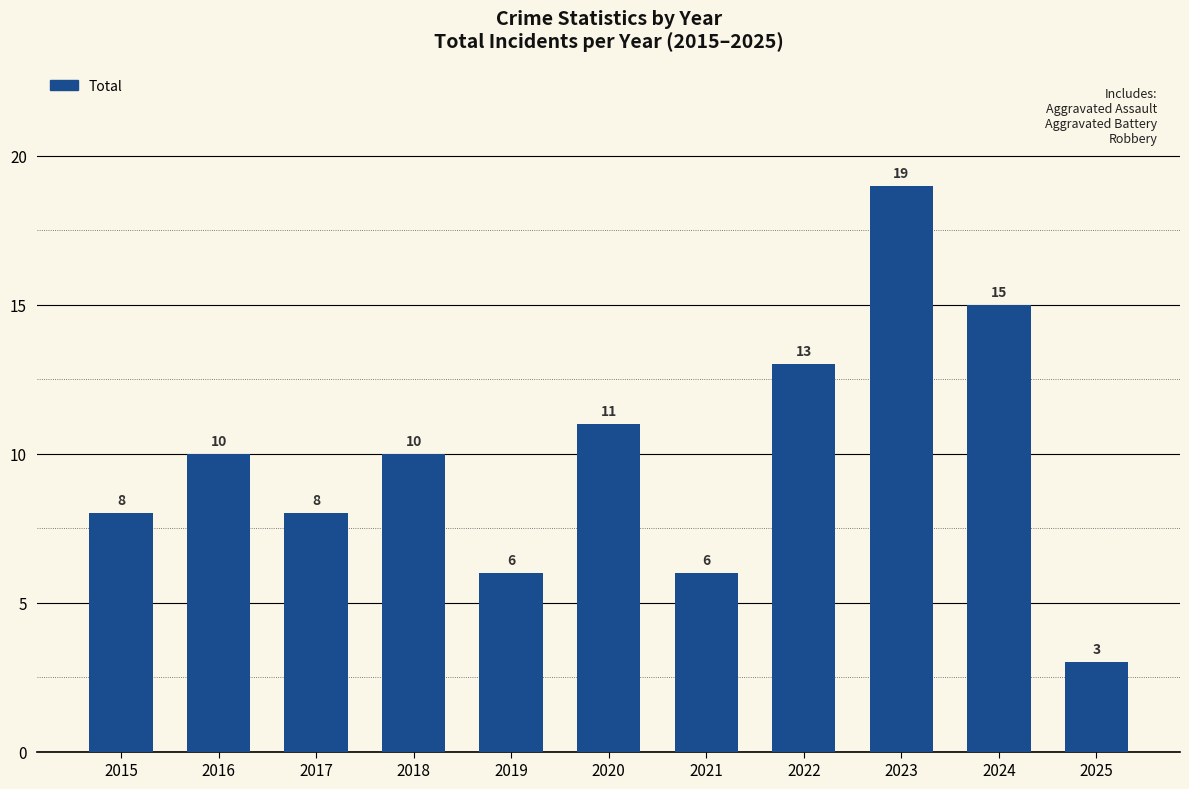

Reading left to right, extract all data points from this chart.

8	10	8	10	6	11	6	13	19	15	3